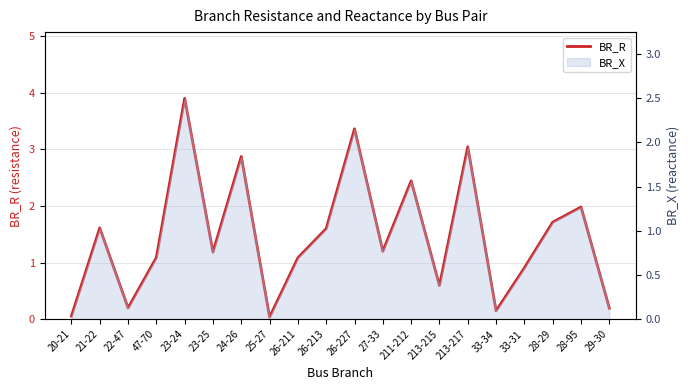

What is the value of the 18th point from the left?

1.7